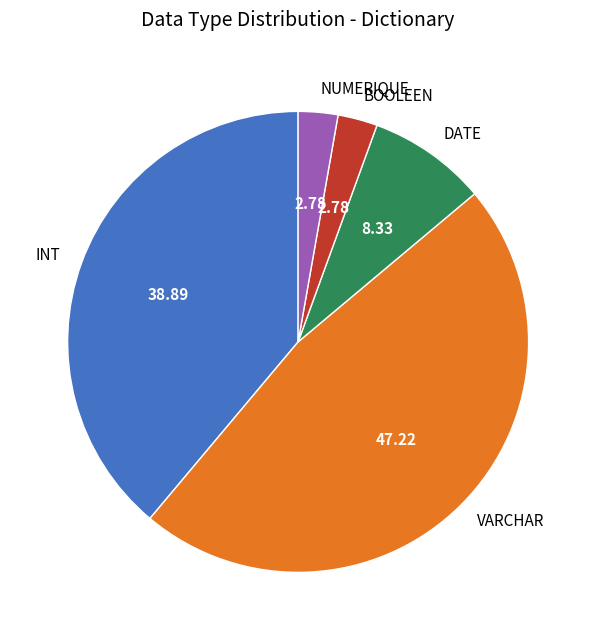

How many segments does this pie chart have?

5